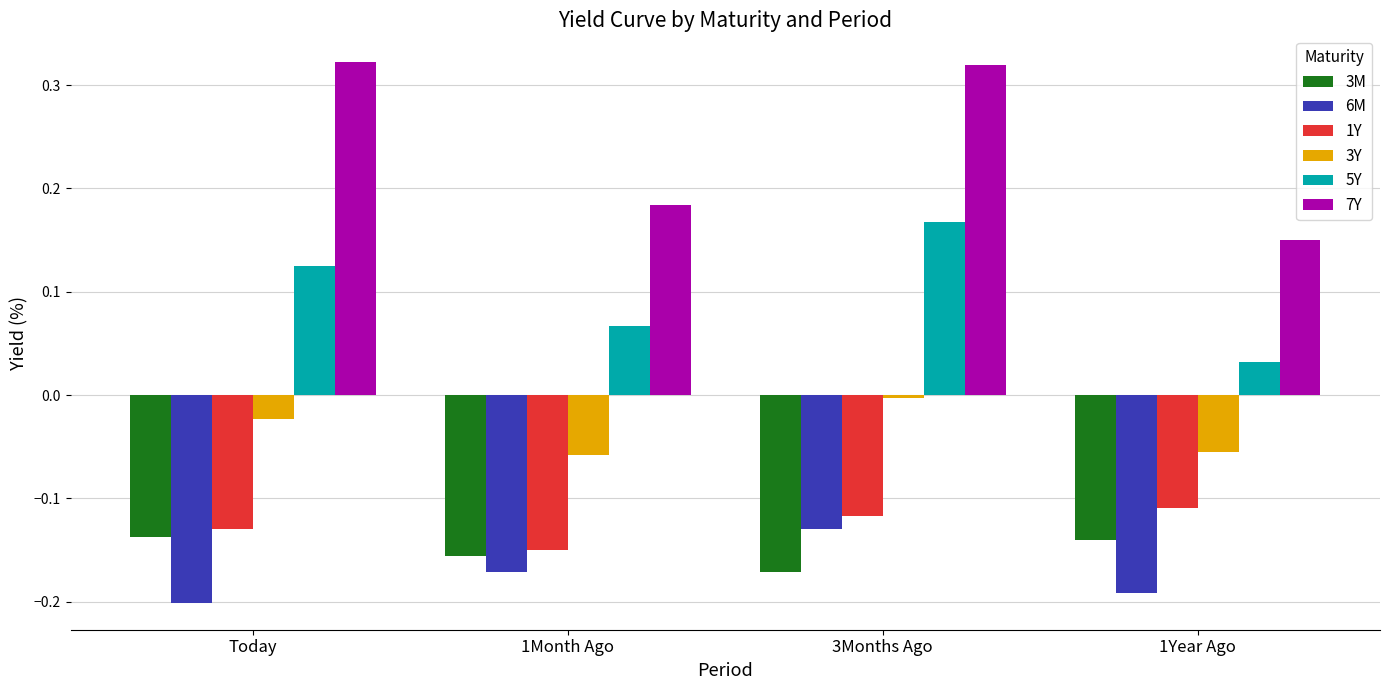

What is the sum of all 6M values?

-0.7